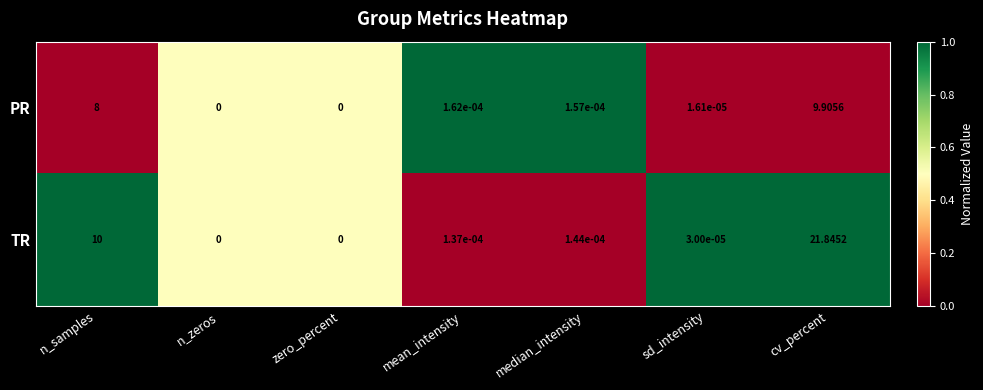

Which category has the highest value in the TR series?

cv_percent